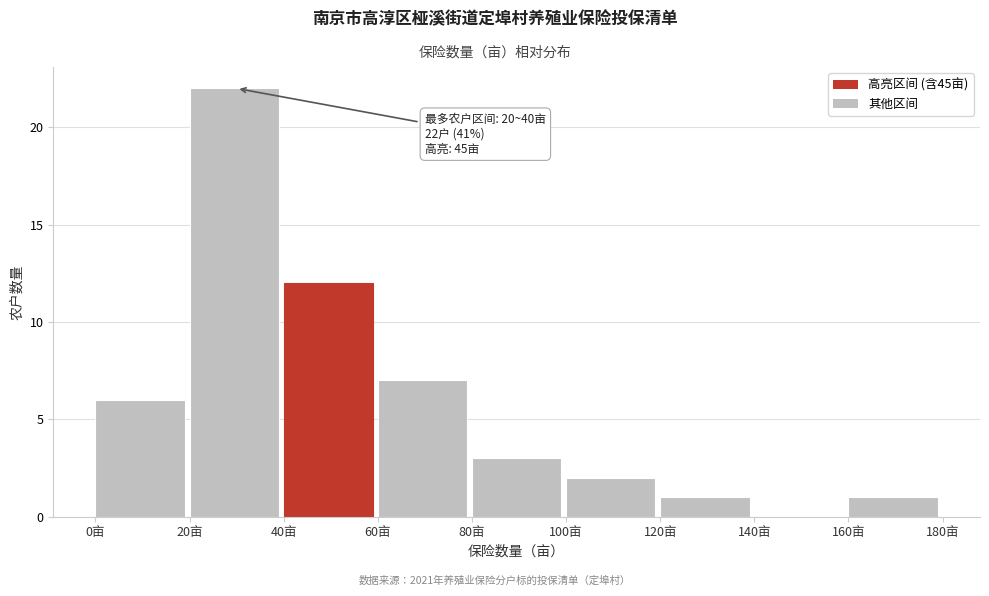

Over which range of the x-axis is the bar tallest?

20 to 40